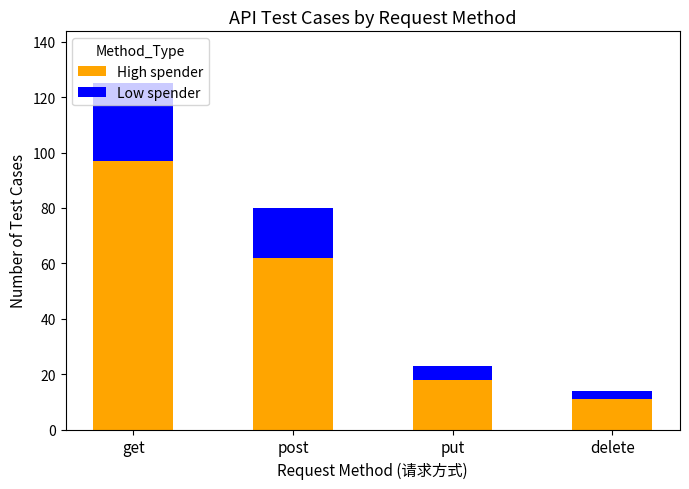

List the labels in order of High spender value, smallest first.

delete, put, post, get